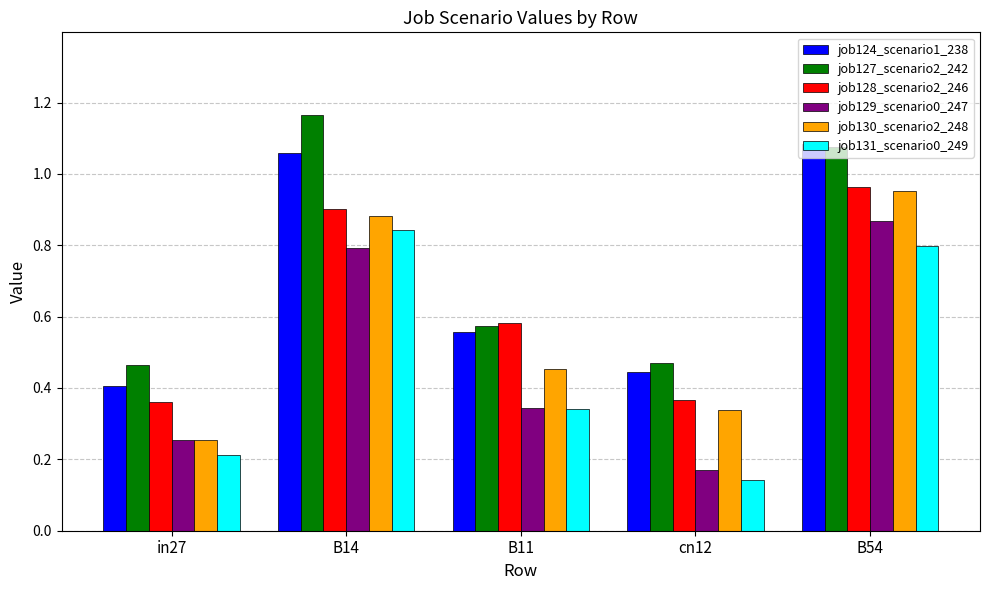

Which label corresponds to the smallest value in the chart?

cn12